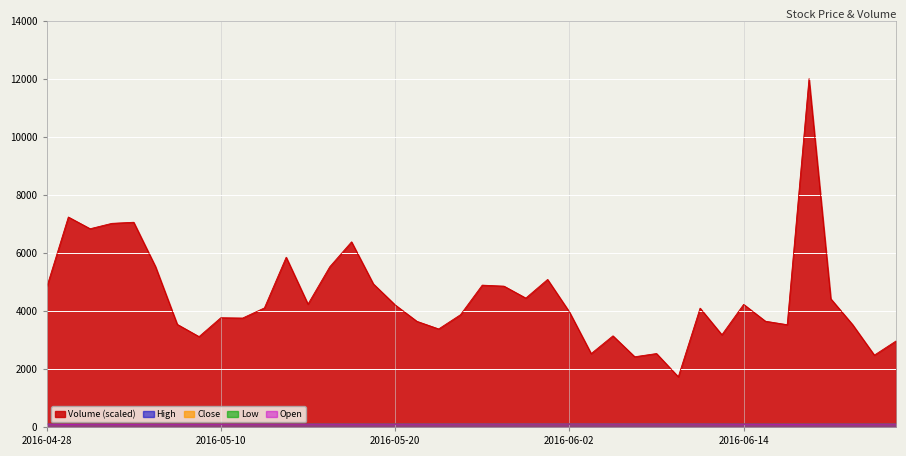

Where is Volume nearest to the value 6864?

2016-05-02